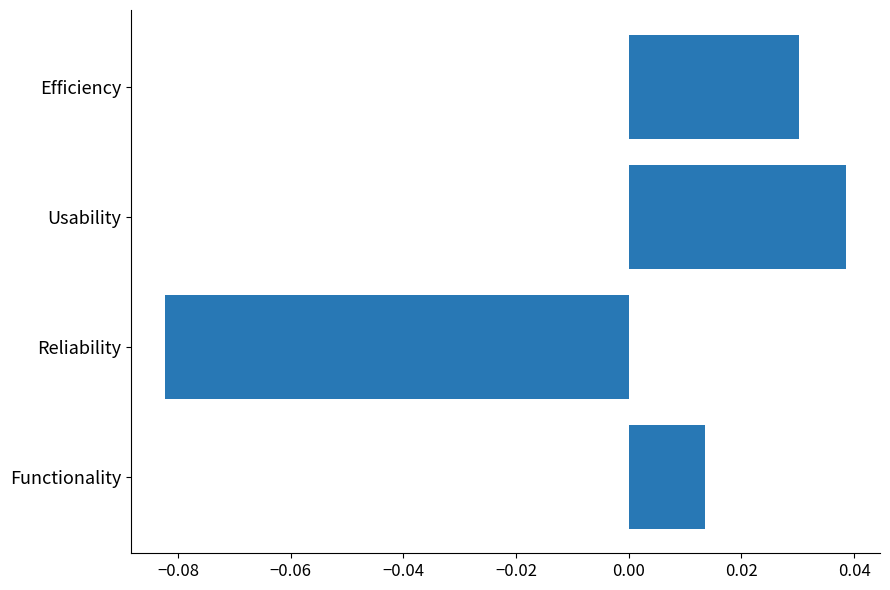

At which label is the value closest to 0?

Functionality